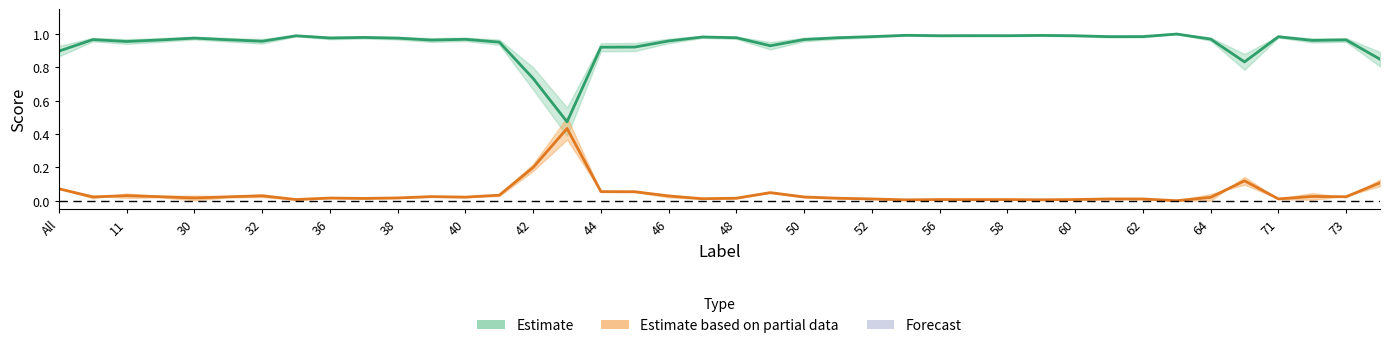

True or false: Dice has more than 0 points higher than both neighbors.

True